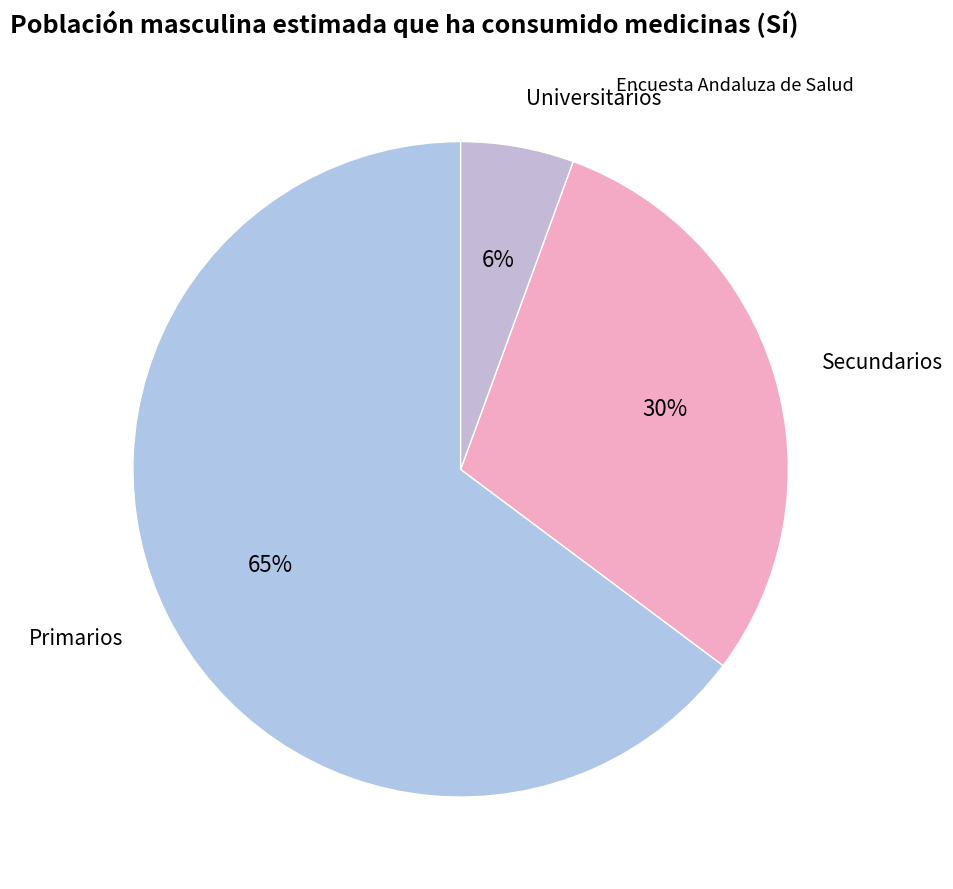

Is the sum of Primarios and Universitarios greater than half?

Yes